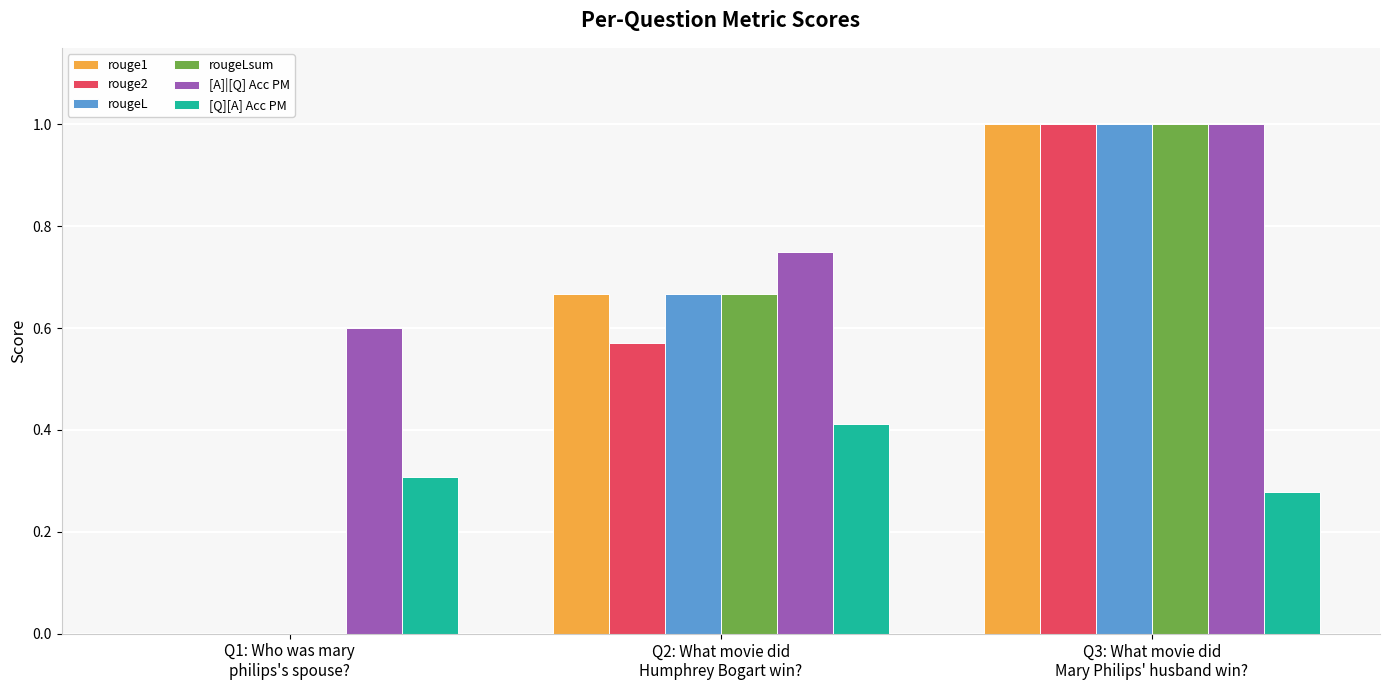

What is the maximum value for rouge2?

1.0